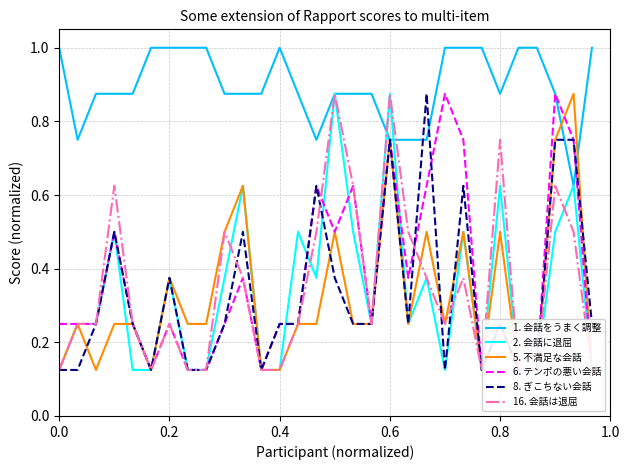

What is the difference between the maximum and second lowest values in the 8. ぎこちない会話 series?

0.8